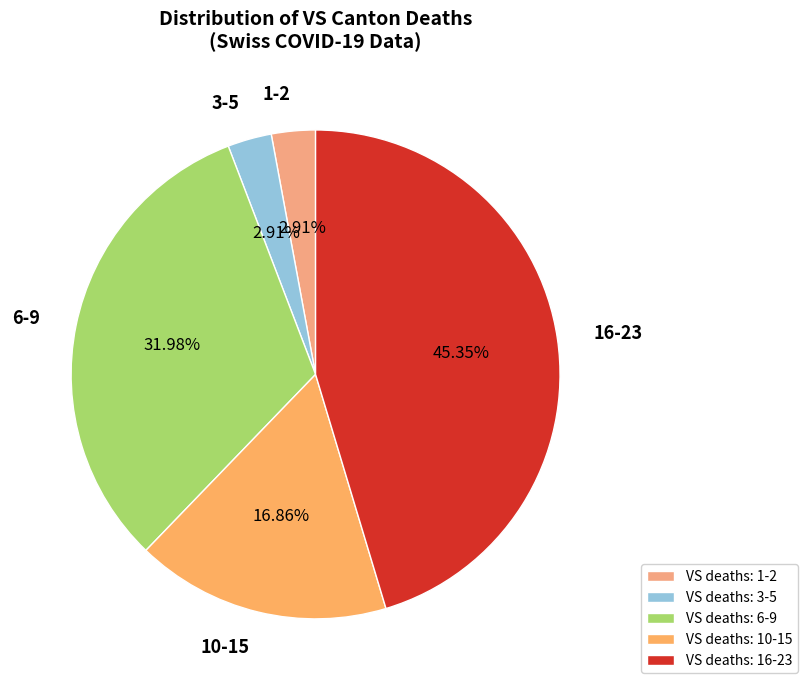

Approximately how many times larger is the value at 16-23 compared to 10-15?

2.7